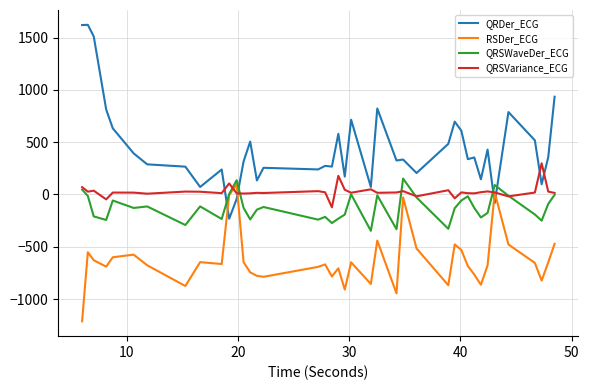

What is the sum of all QRSWaveDer_ECG values?

-5083.4